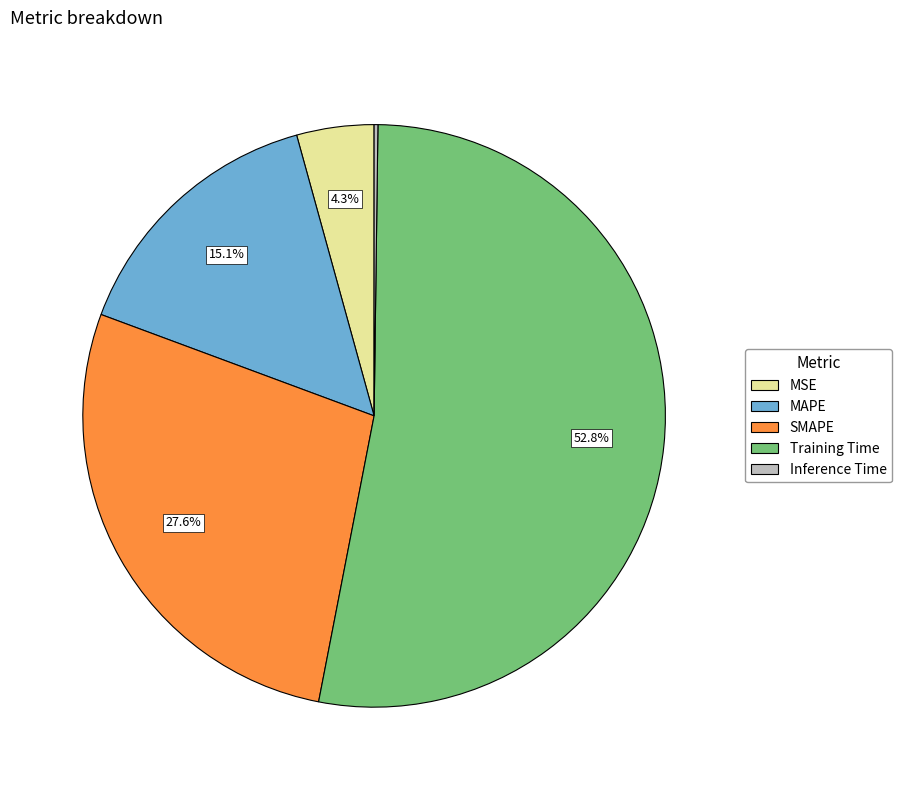

Which slice is the largest?

Training Time